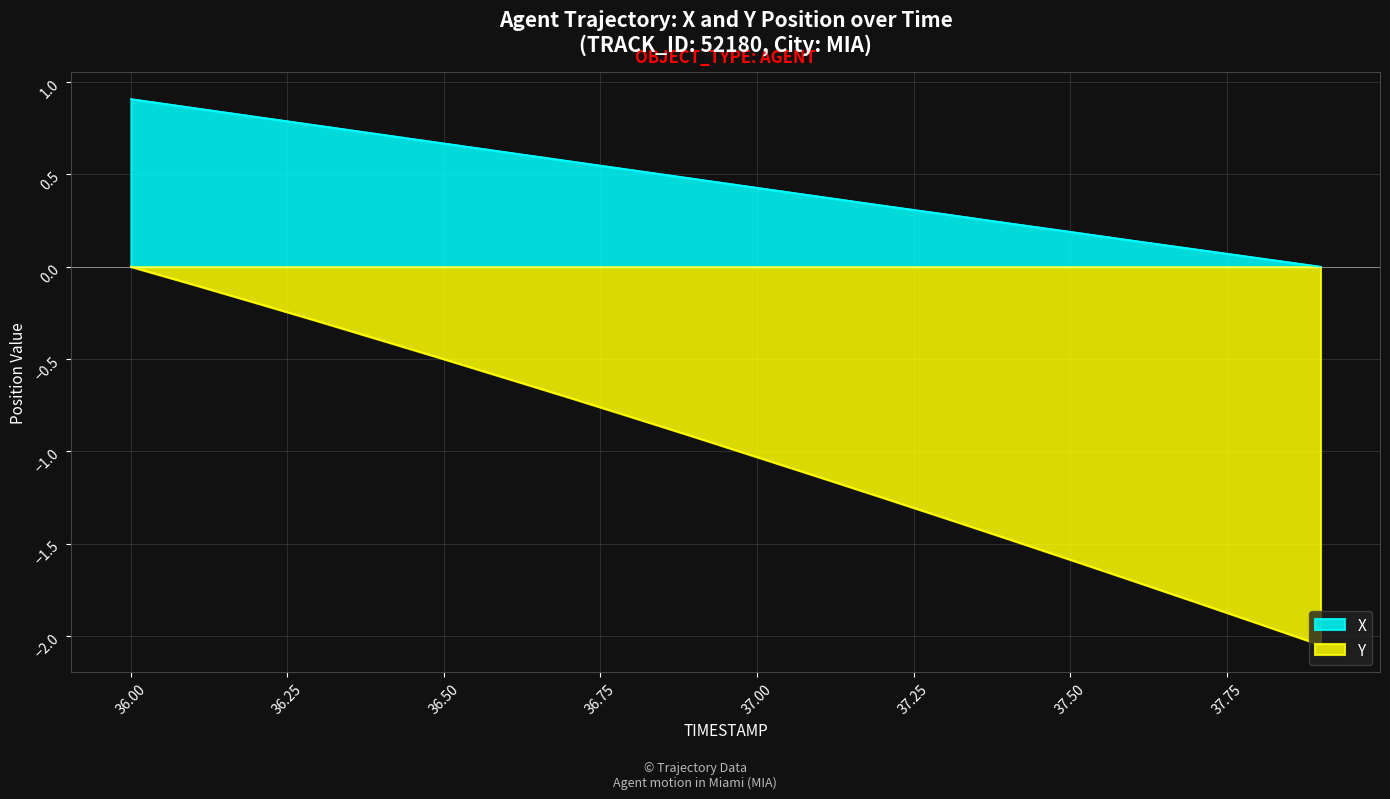

The Y series shows -0.3 at 36.6. True or false?

False